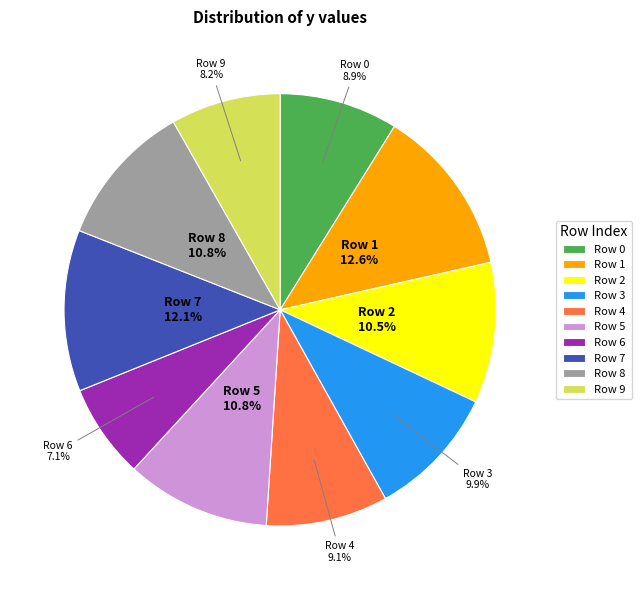

What percentage is NOT represented by Row 3?

90.1%